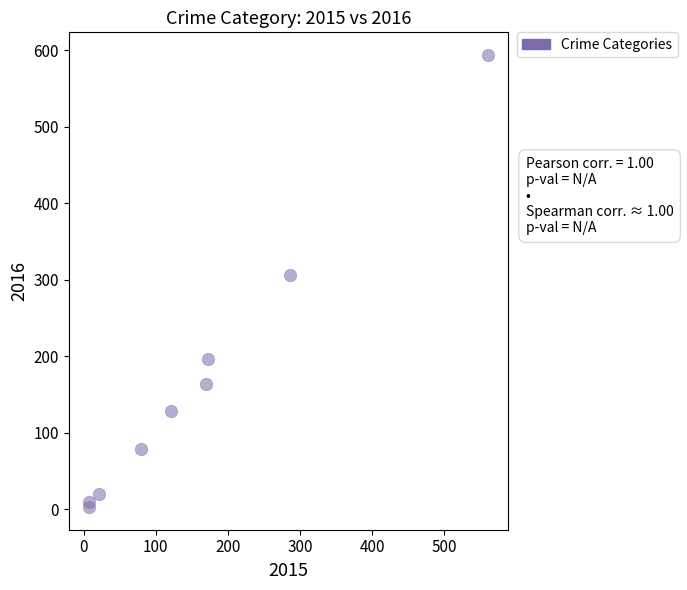

What is the range of X values (max minus min)?

554